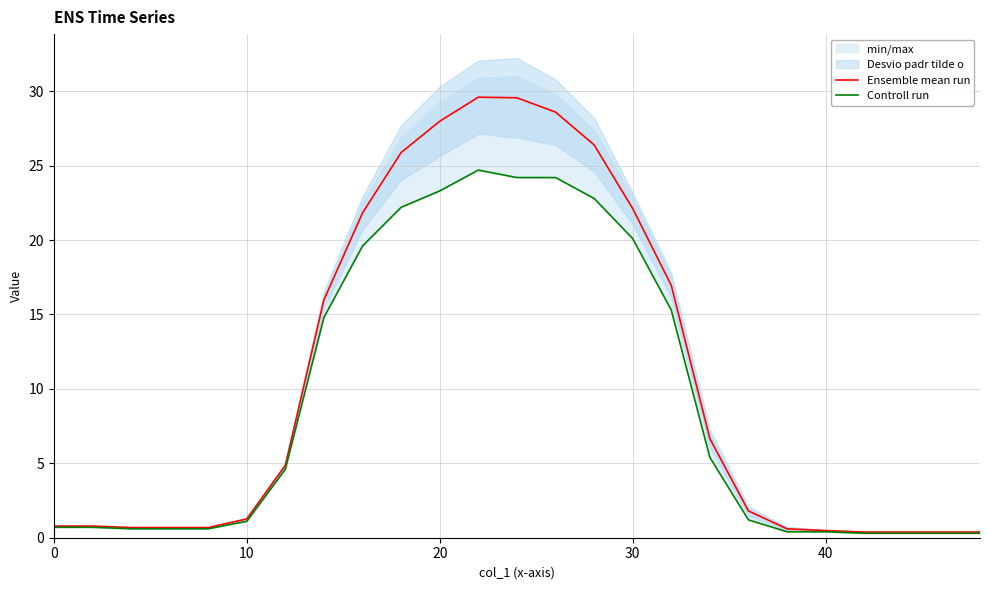

How many lines are shown in the chart?

2